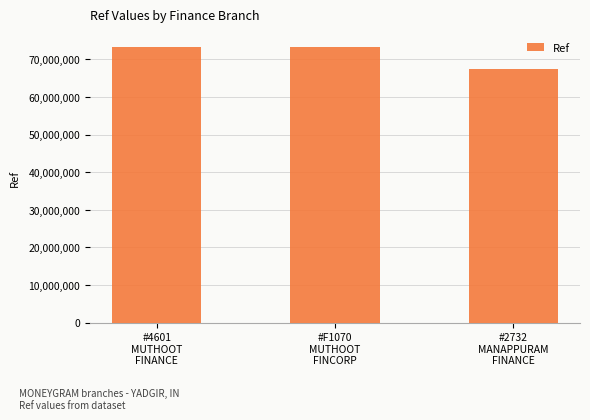

What is the sum of the values at #F1070
MUTHOOT
FINCORP and #2732
MANAPPURAM
FINANCE?

140646422